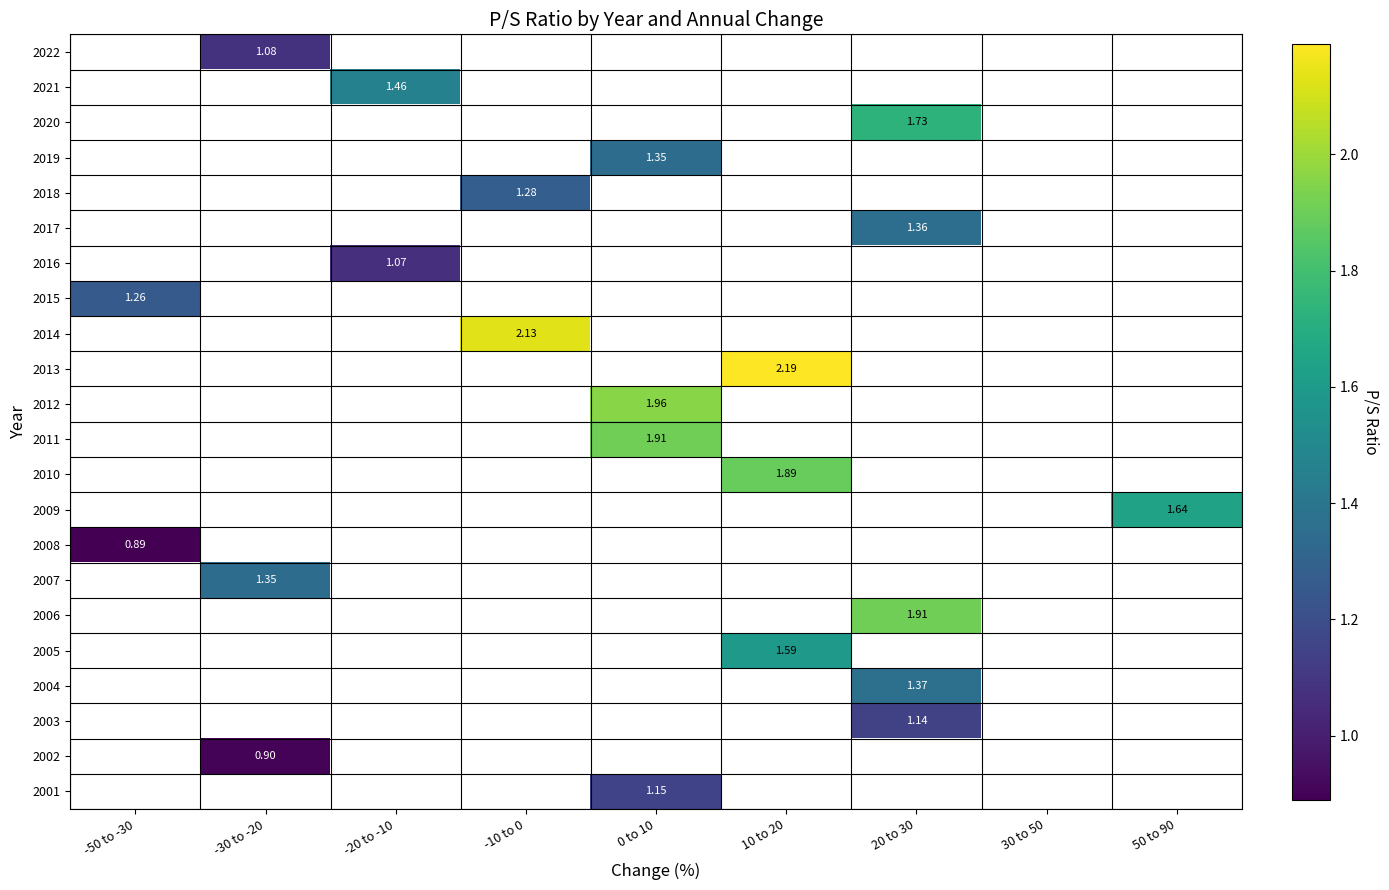

Which has a higher value, -20 to -10 or -30 to -20?

-30 to -20